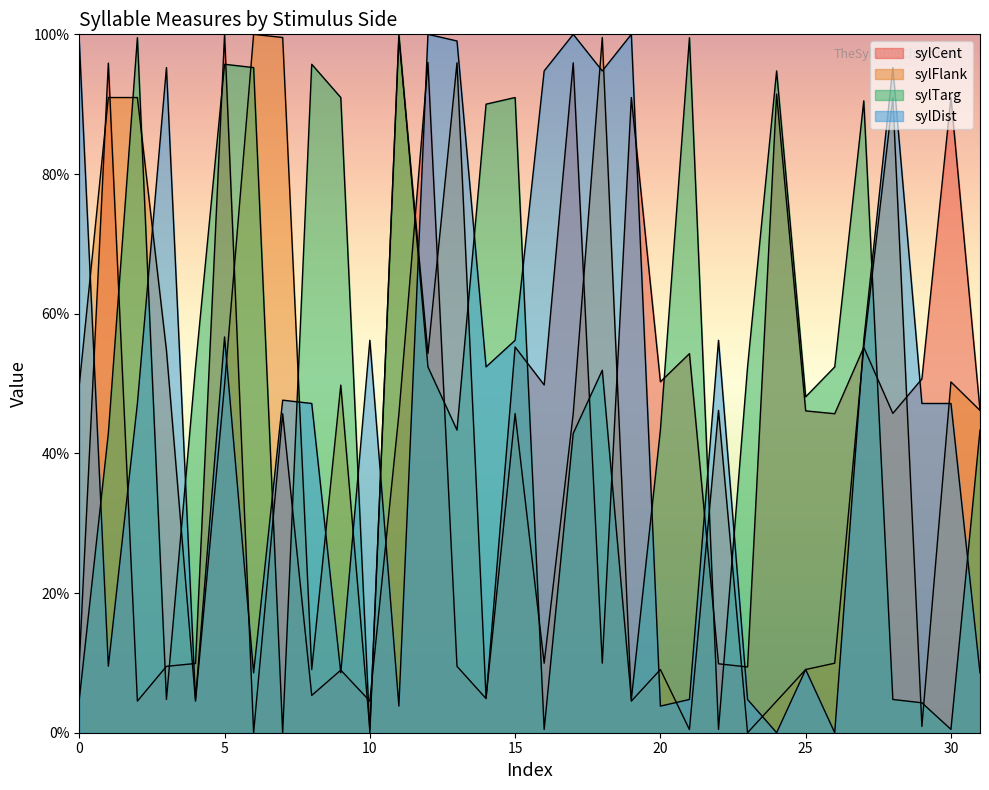

Which series changed the most between 9 and 30?

sylTarg